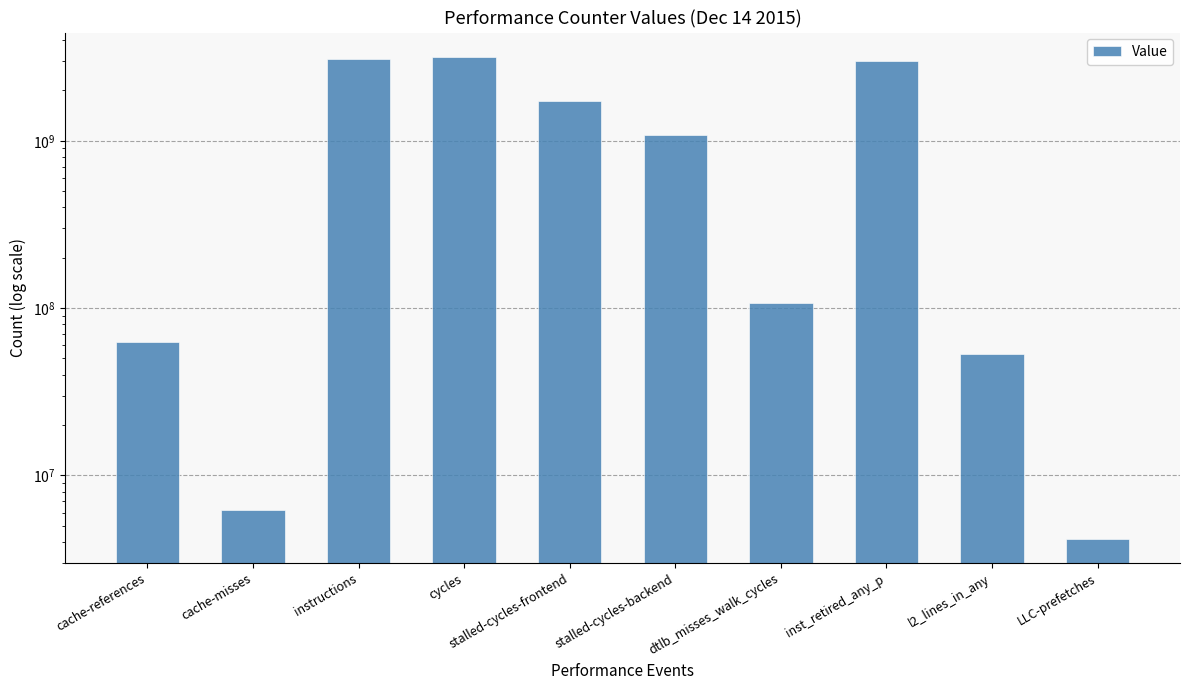

Are the bars grouped side by side (vs. stacked)?

No